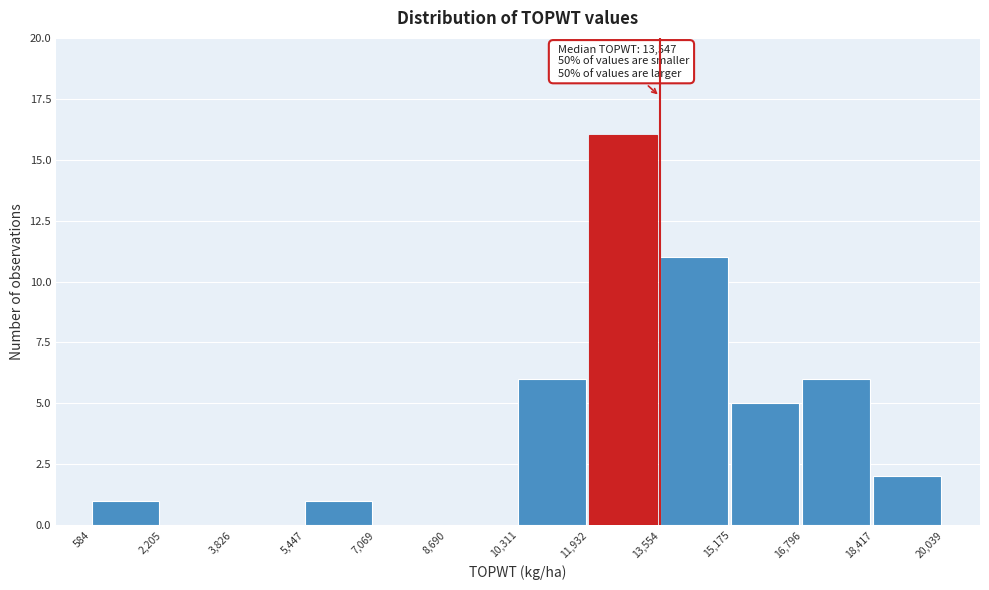

Which range on the x-axis has the tallest bar?

11,932 to 13,554